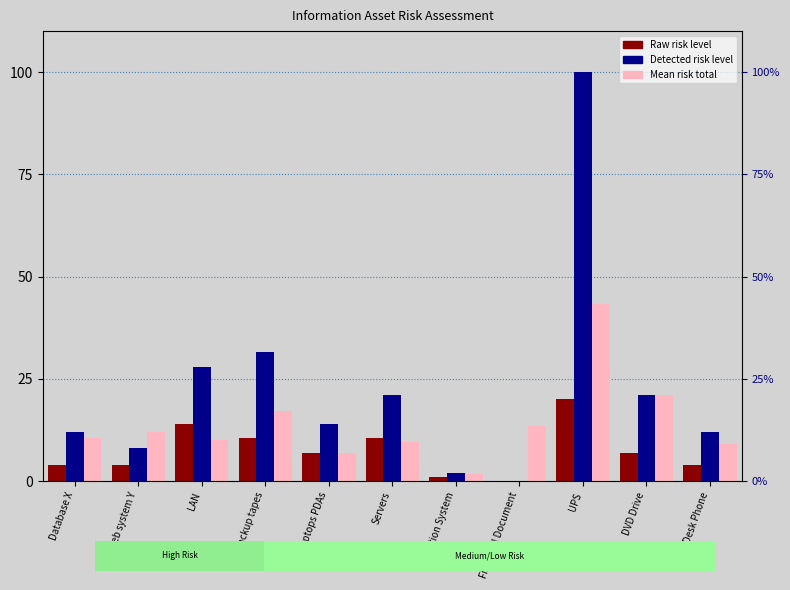

Which series has the largest total across all categories?

Detected risk level